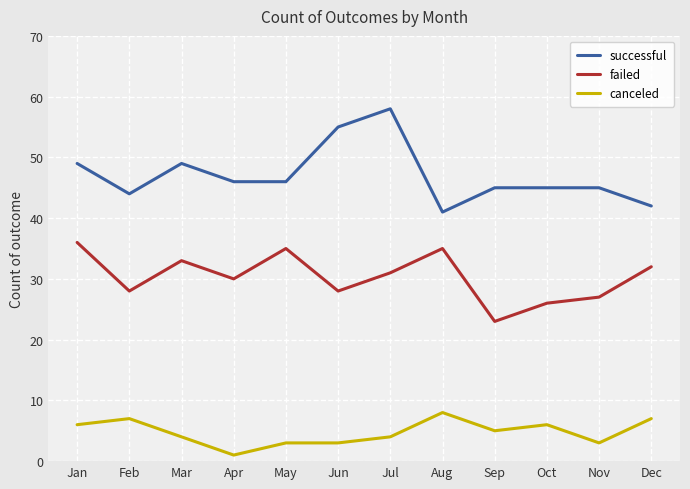

What is the average value of the canceled series?

5